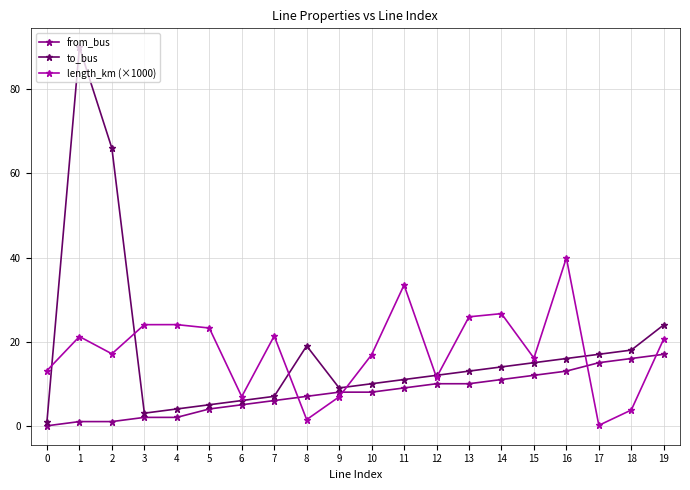

List the series in order of their peak value, lowest first.

from_bus, length_km (×1000), to_bus